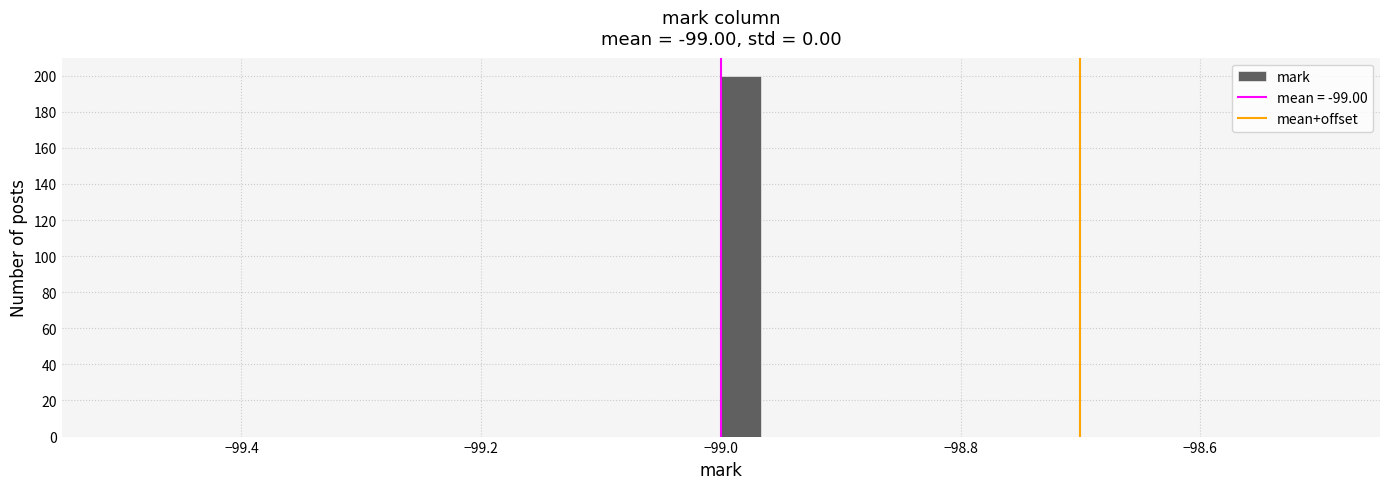

Around what value on the x-axis is the tallest bar? Give the approximate position of its centre, as read against the axis.

-98.98